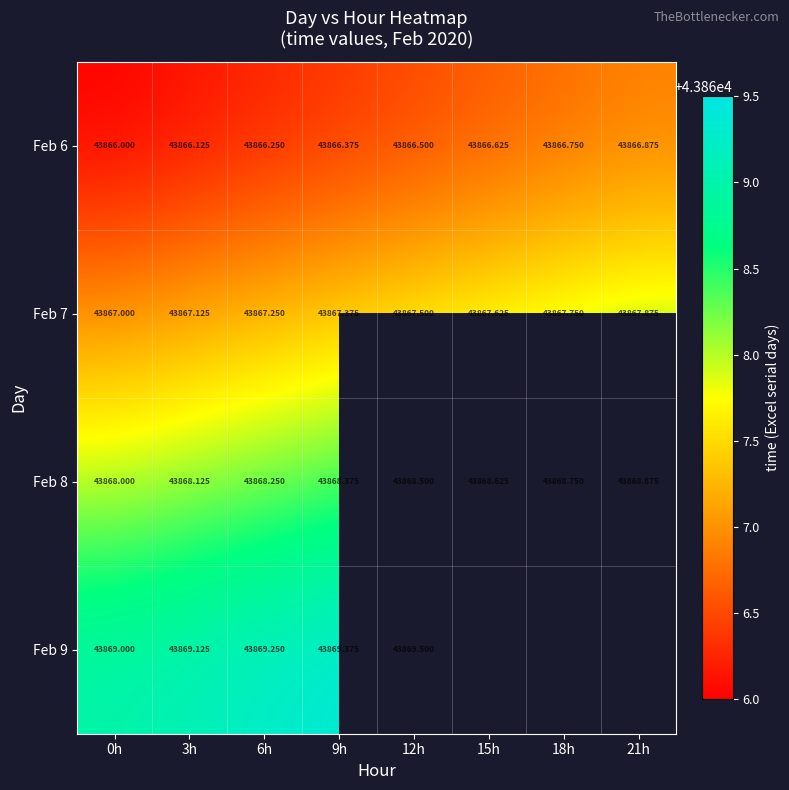

Which has a higher value, 15h or 3h?

15h